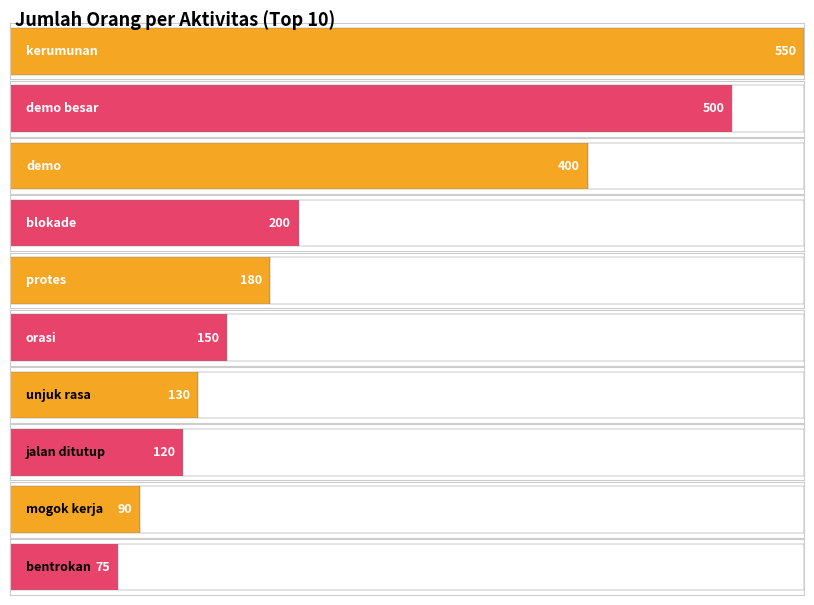

Is it true that the value at mogok kerja is 157?

False